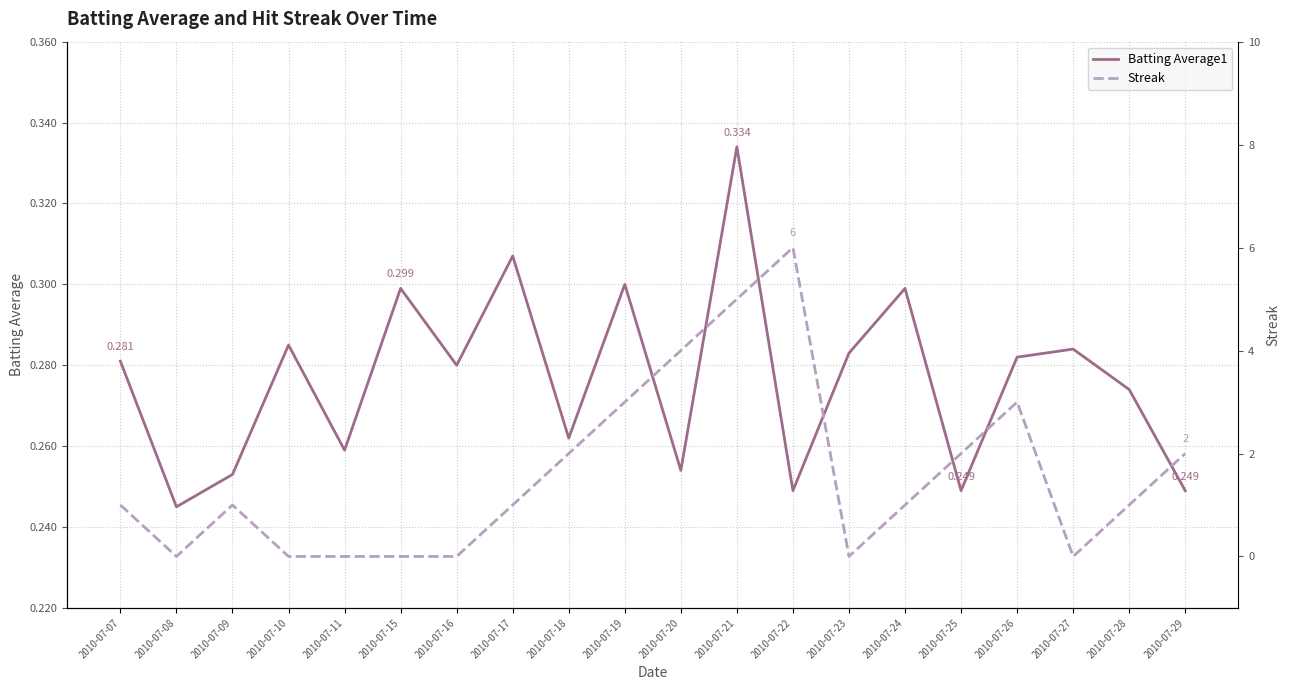

Where is Batting Average1 nearest to the value 0?

2010-07-08